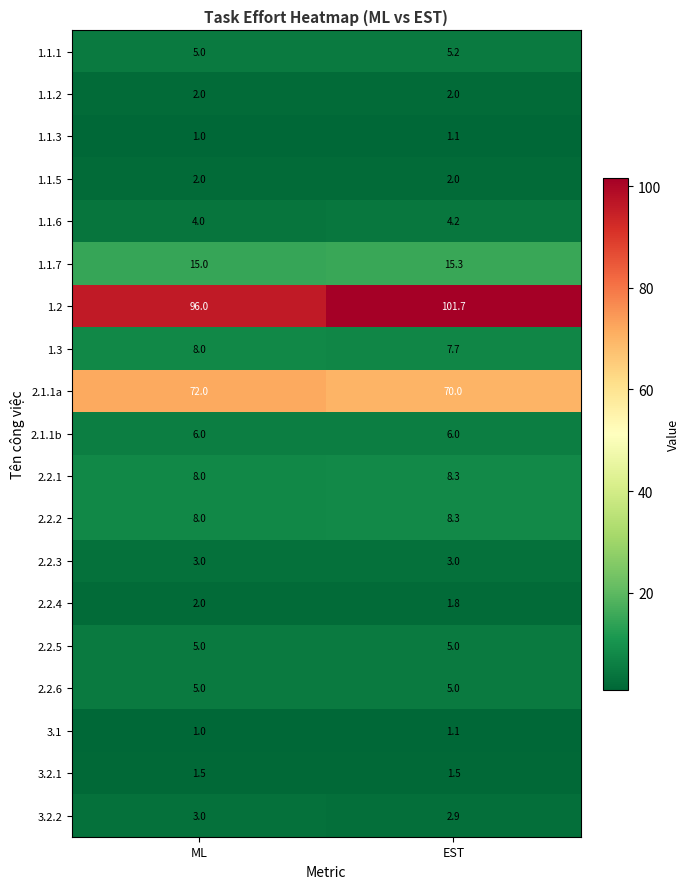

What is the minimum value for 2.1.1a?

70.0